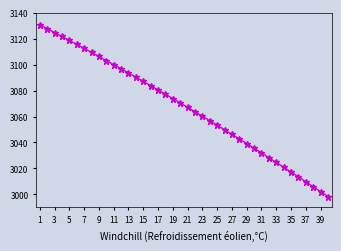

What is the value of the 24th point from the left?

3056.8